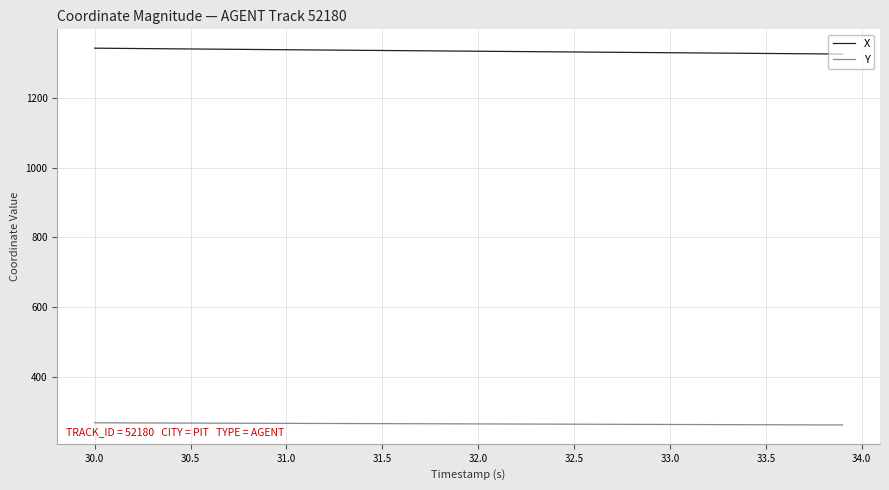

Rank the series by their average value, from highest to lowest.

X, Y